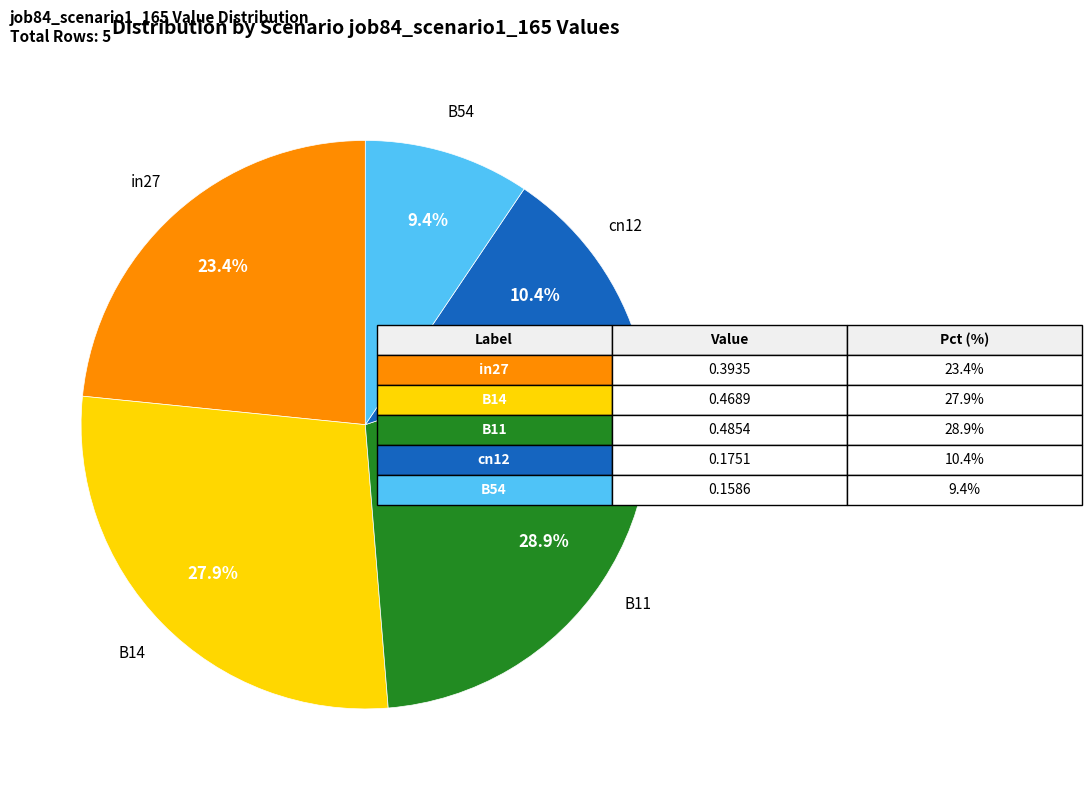

Is it true that B11 is 29% of the pie?

True